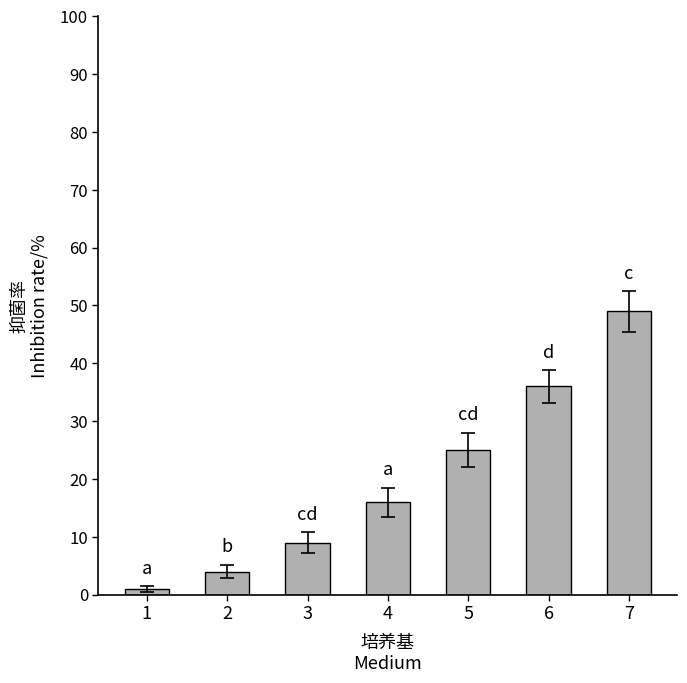

What is the maximum value shown in the chart?

49